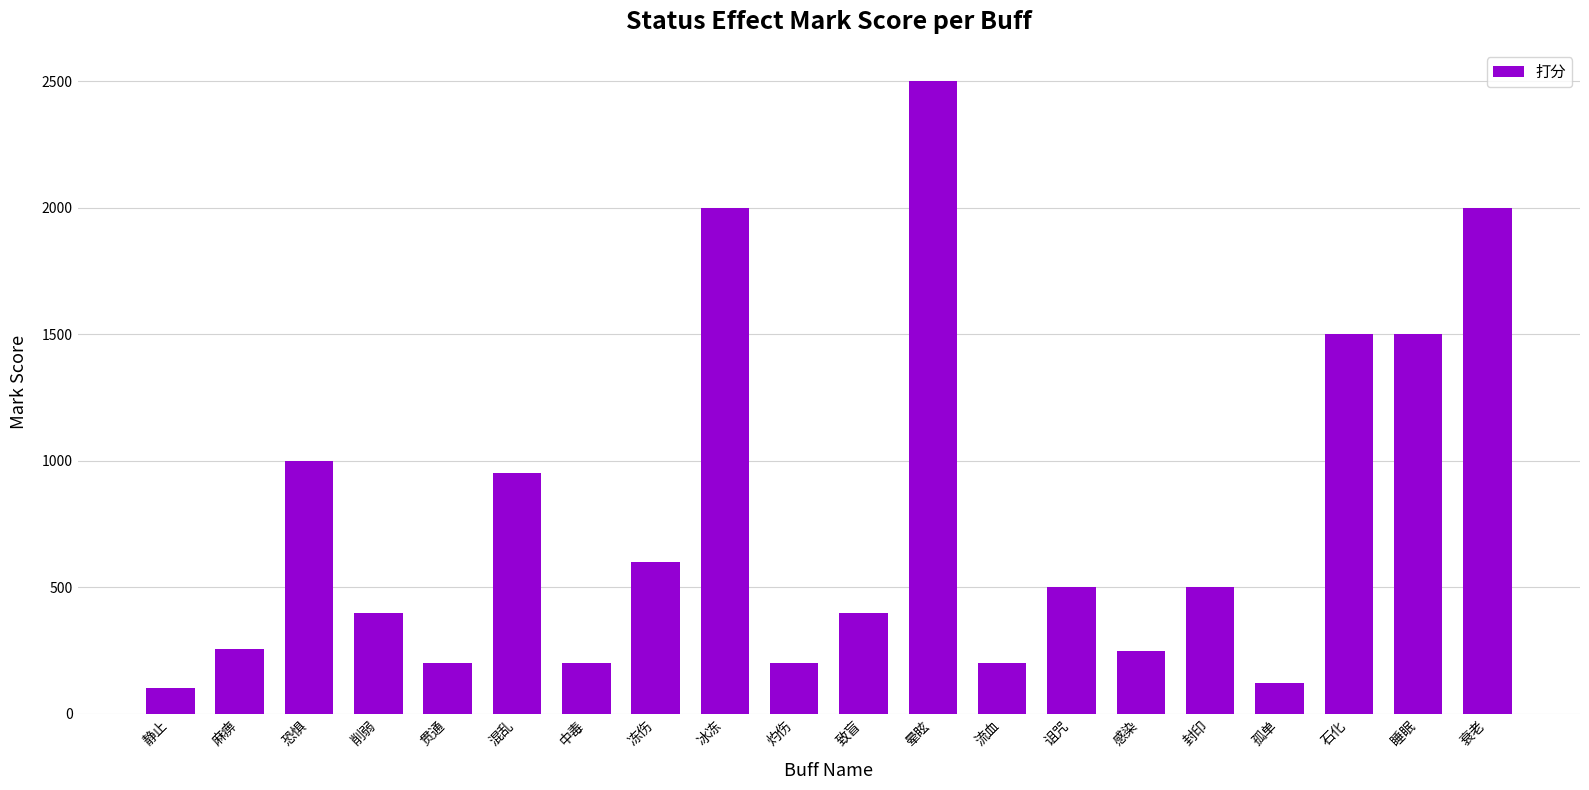

How many bars are there in total?

20